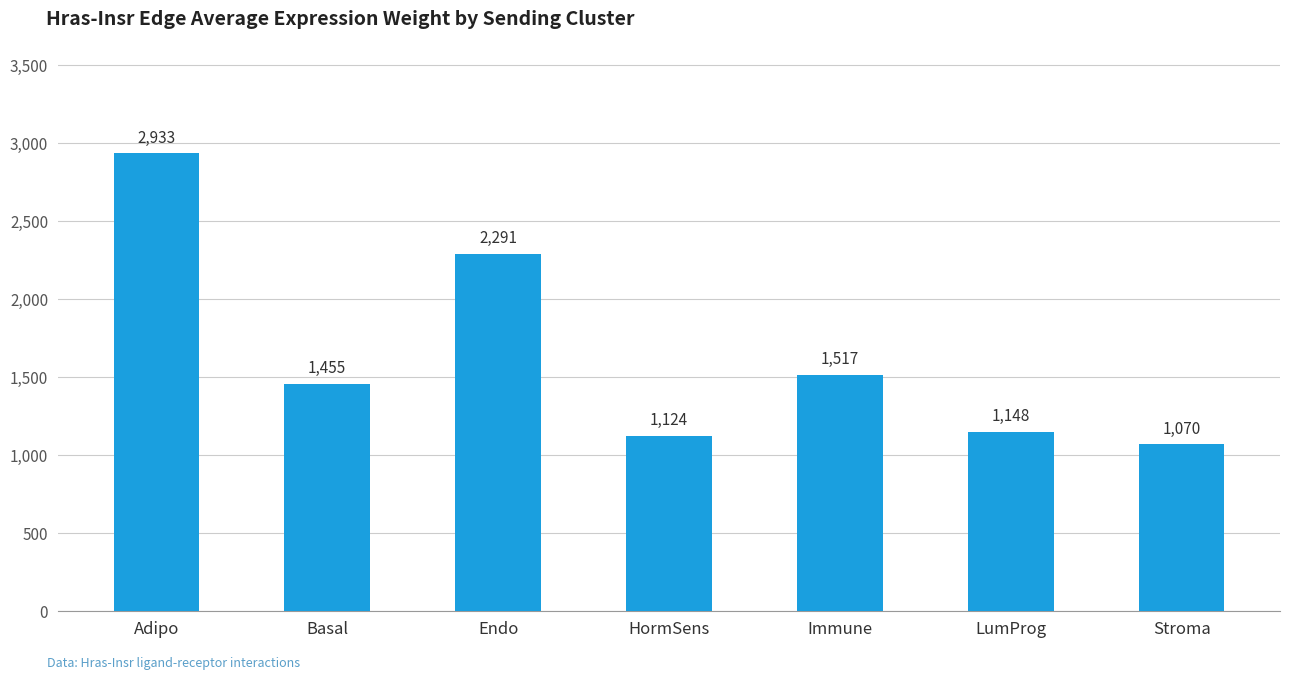

Rank the categories by value from highest to lowest.

Adipo, Endo, Immune, Basal, LumProg, HormSens, Stroma